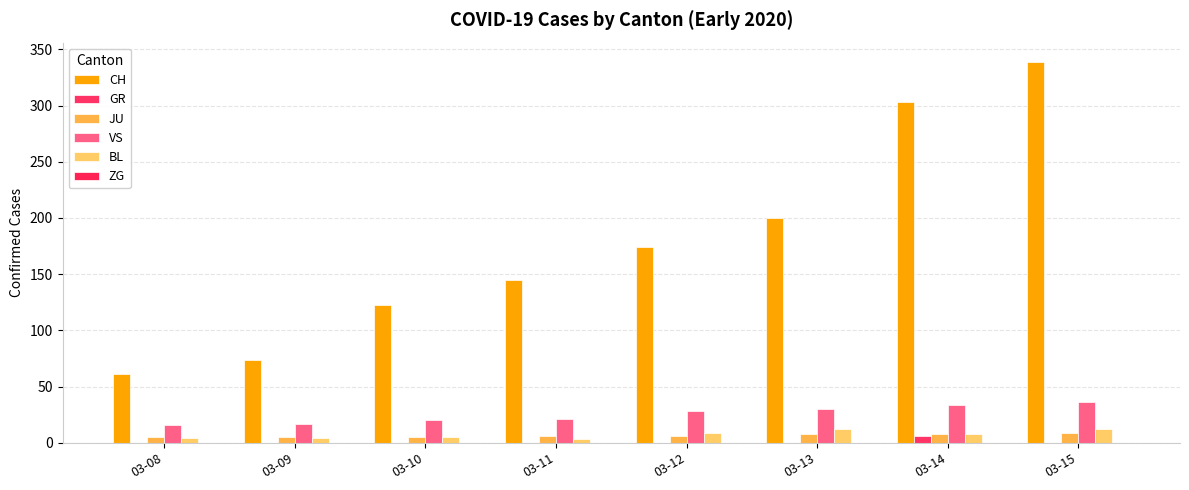

At 03-09, list the series in order from largest to smallest.

CH, VS, JU, BL, GR, ZG